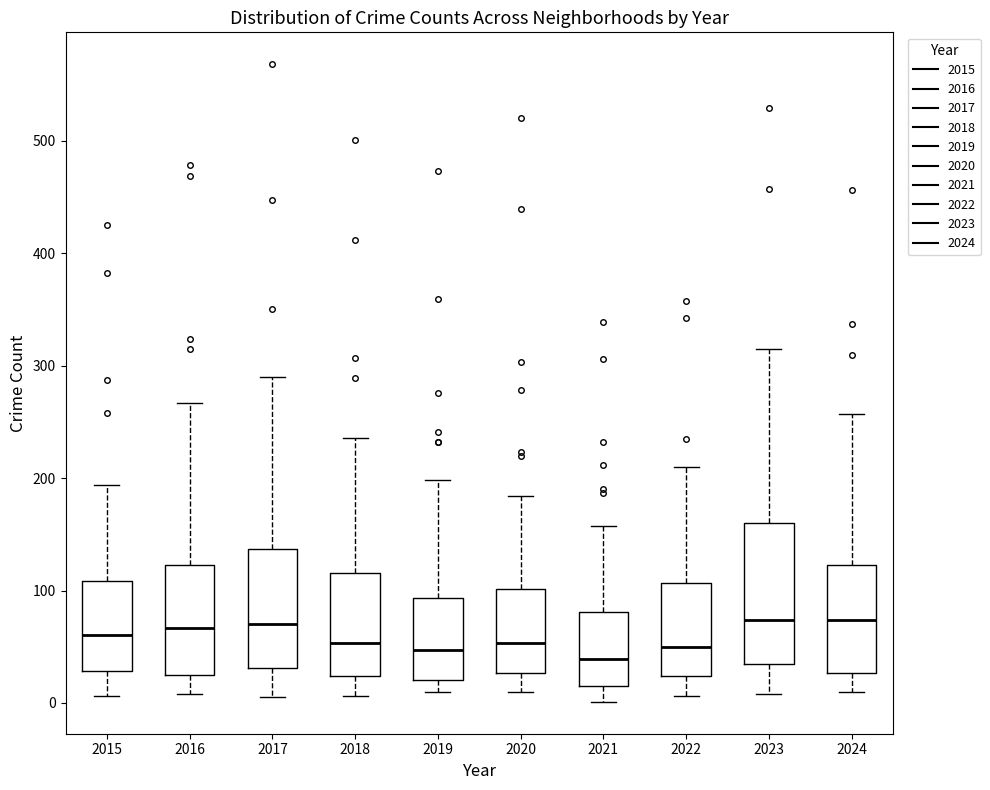

Which box is the tallest, from its lower edge to its upper edge?

2023